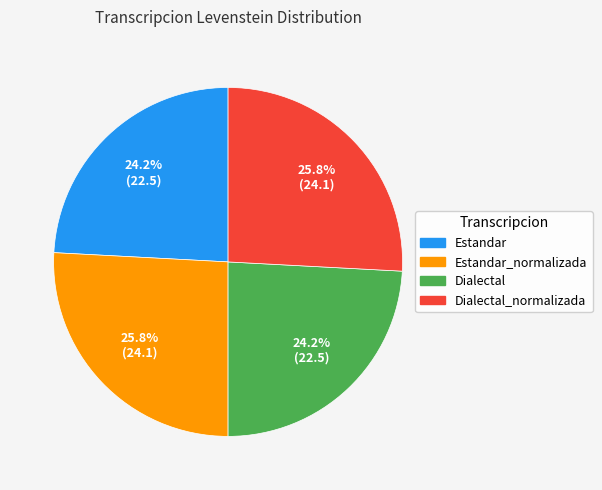

Is there any slice that represents more than half of the pie?

No